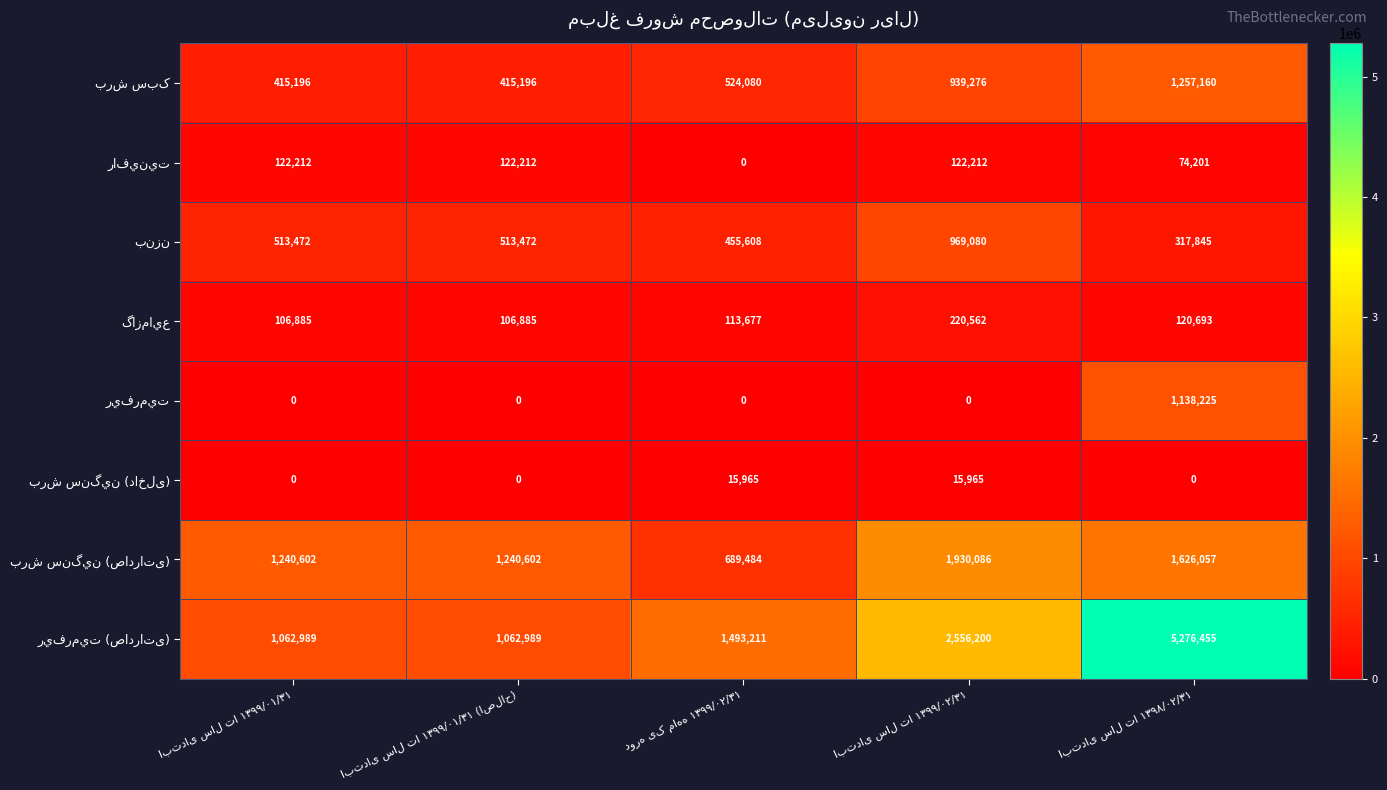

What is the greatest value displayed?

5276455